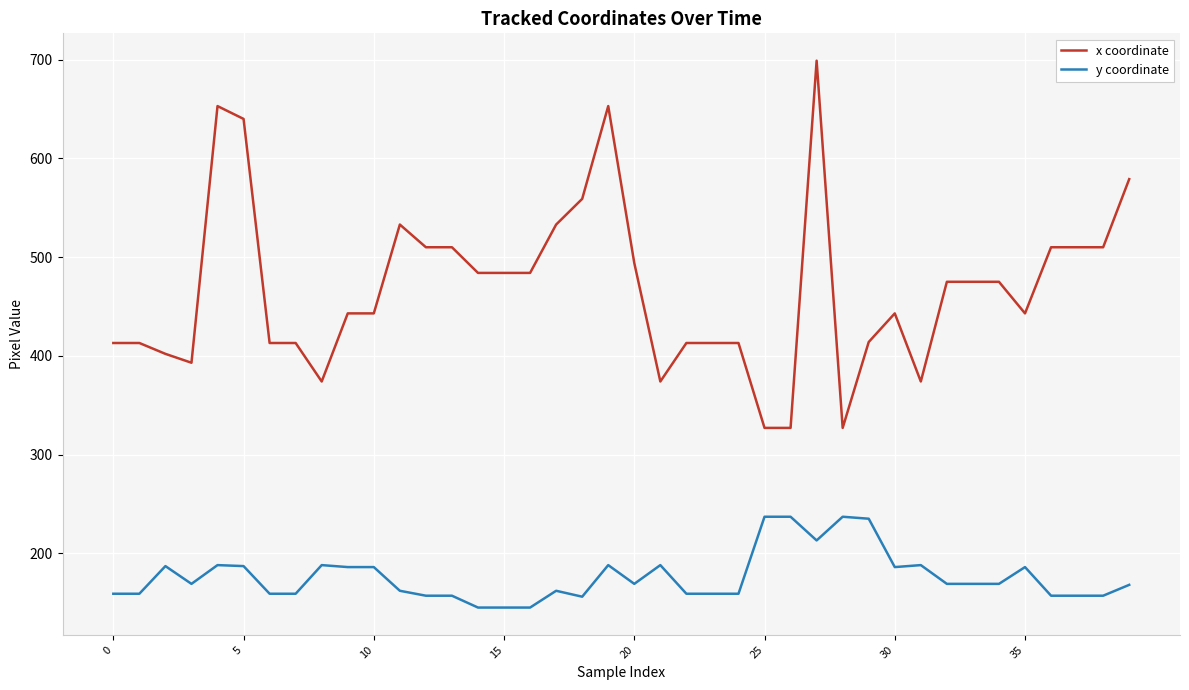

What is the average value of the x coordinate series?

469